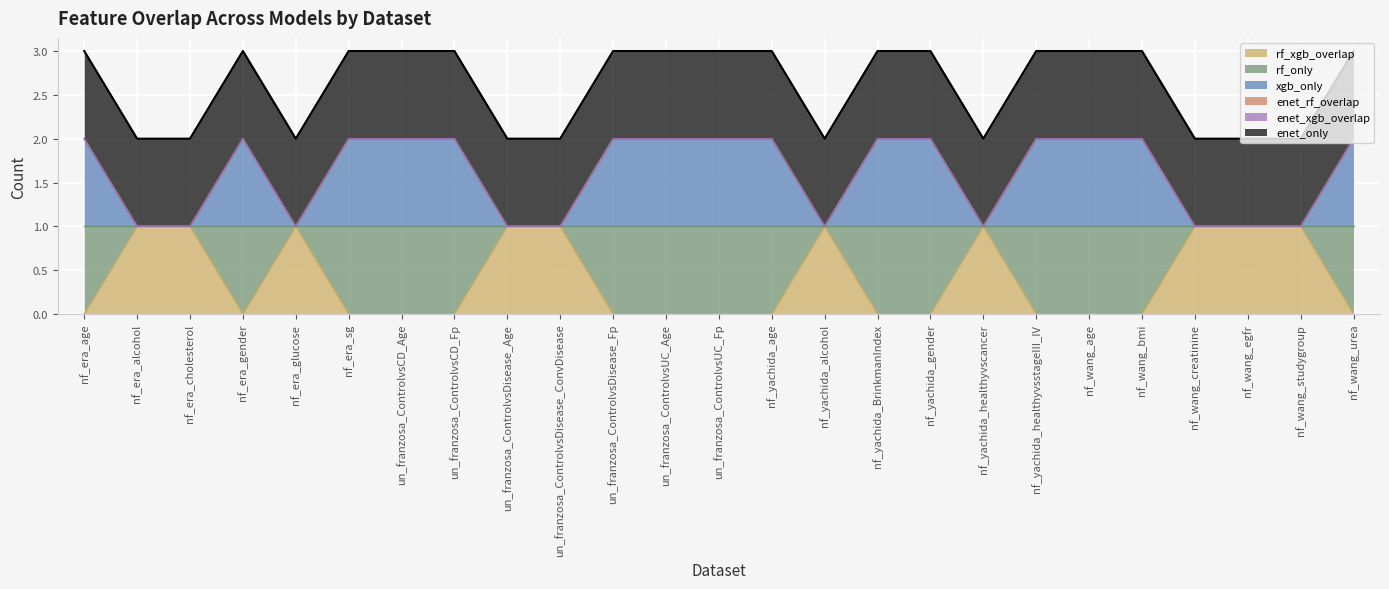

How many rf_xgb_overlap values are between 0 and 1?

25